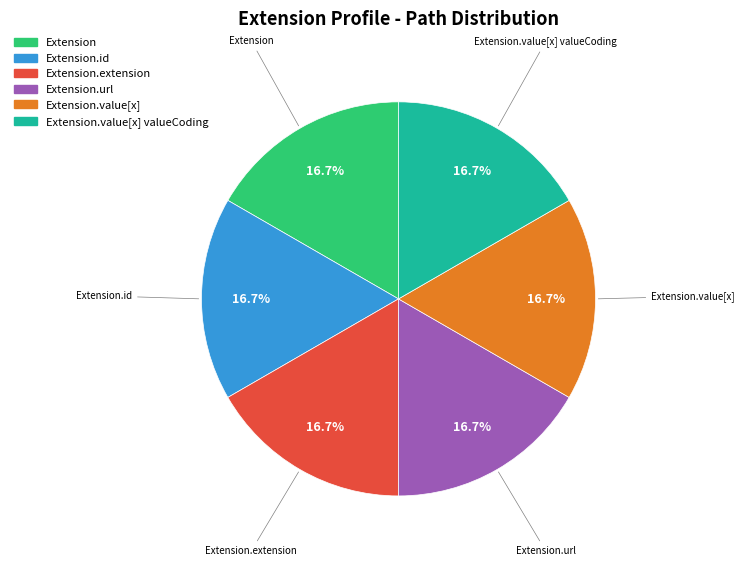

Approximately how many times larger is the value at Extension.url compared to Extension.value[x]?

1.0